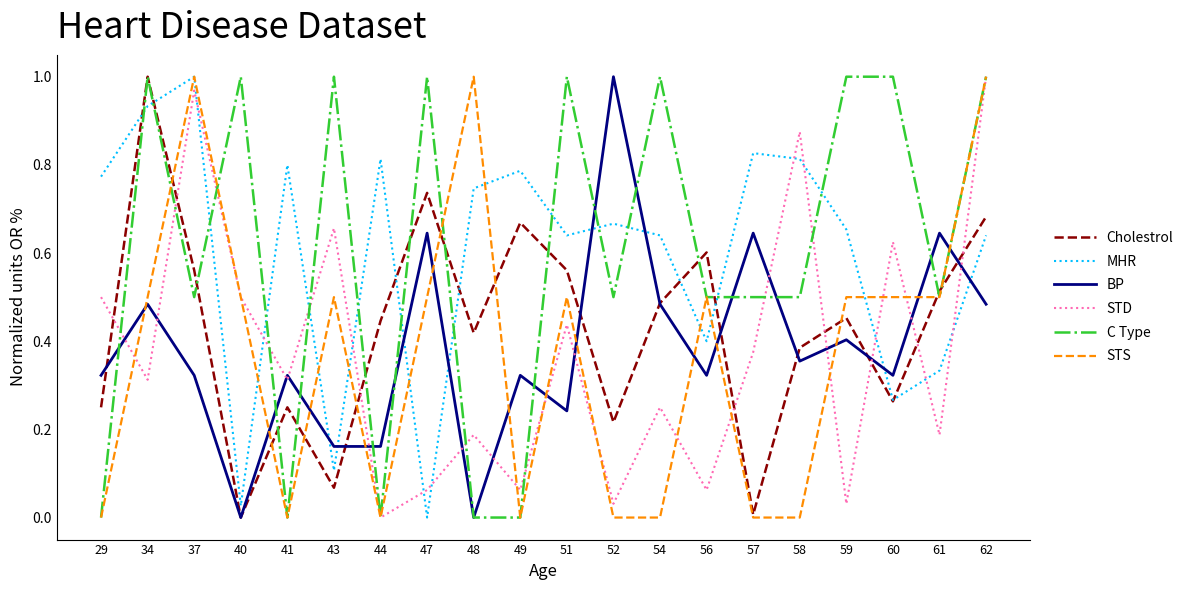

At which category does C Type reach its first local valley?

37